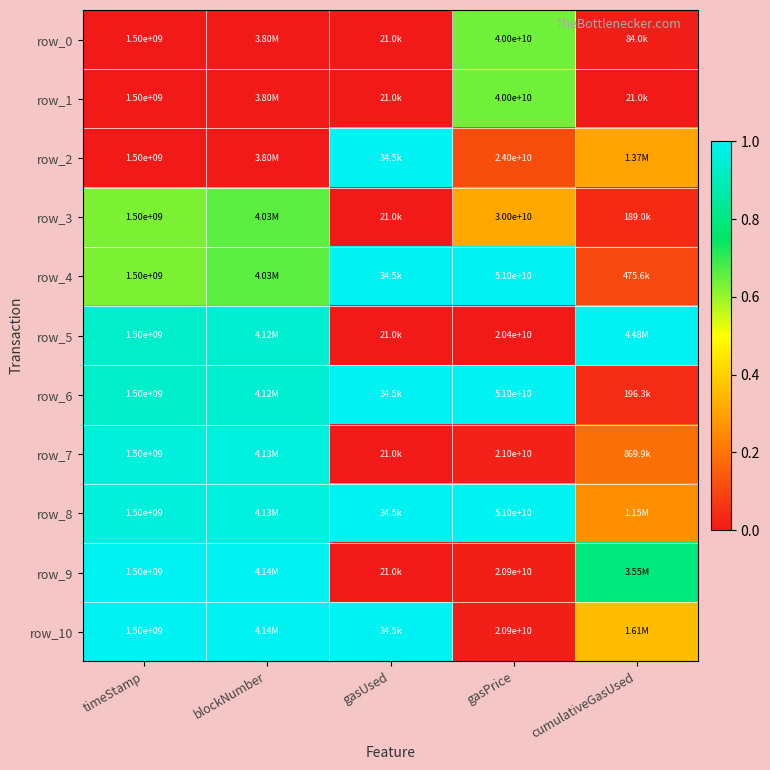

What is the difference between the maximum and minimum values in the row_2 series?

1.0